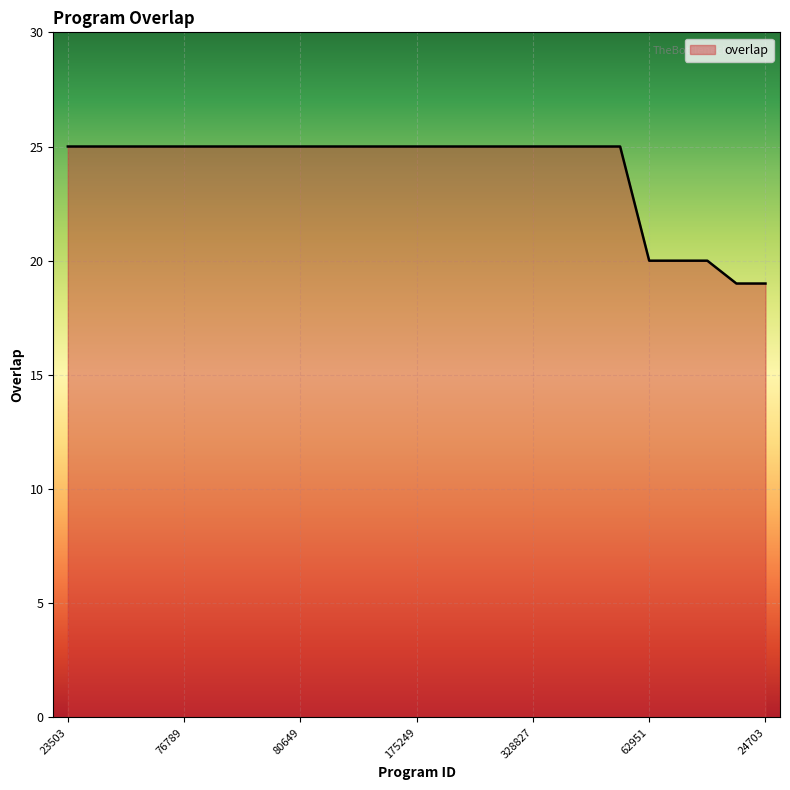

What is the maximum value shown in the chart?

25